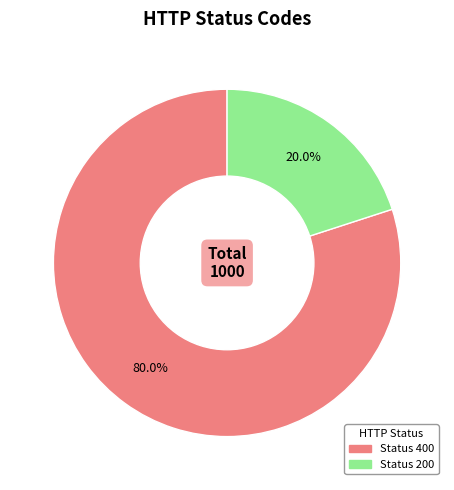

Is there any slice that represents more than half of the pie?

Yes